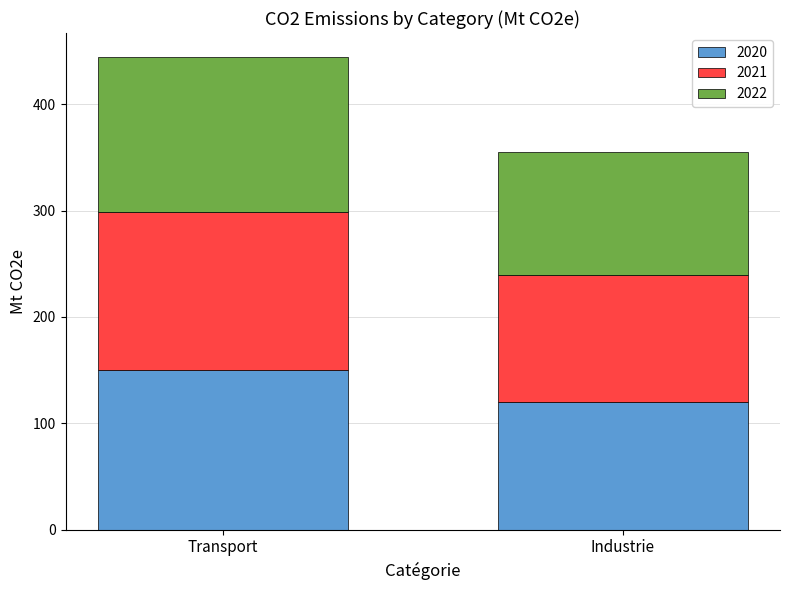

At which label does 2020 reach its peak?

Transport